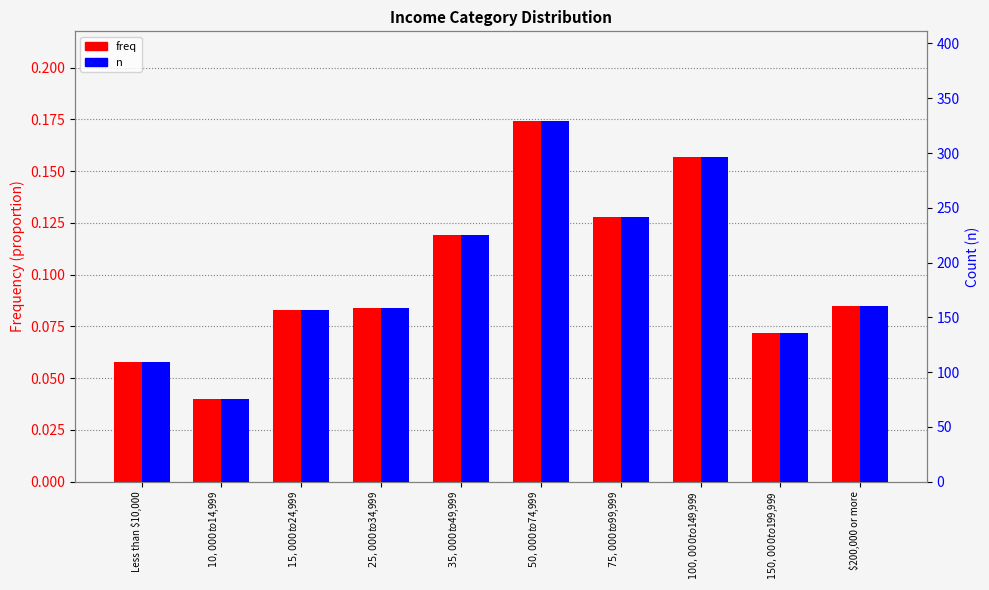

What is the value of the freq bar at the 7th from the left?

0.1